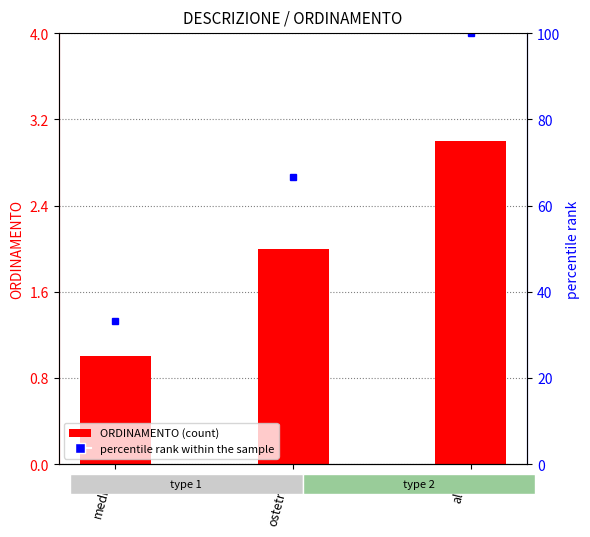

What is the difference between the maximum and second lowest values?

1